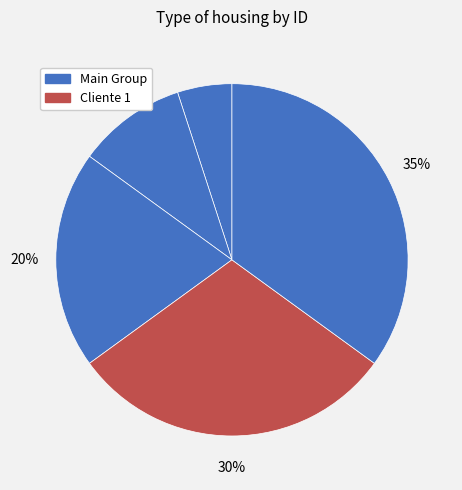

How many segments does this pie chart have?

5